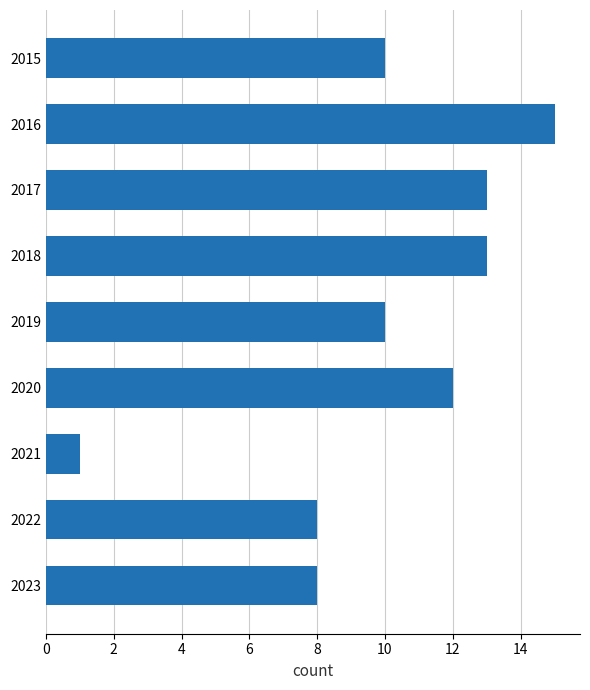

What is the ratio of the value at 2022 to the value at 2019?

0.8